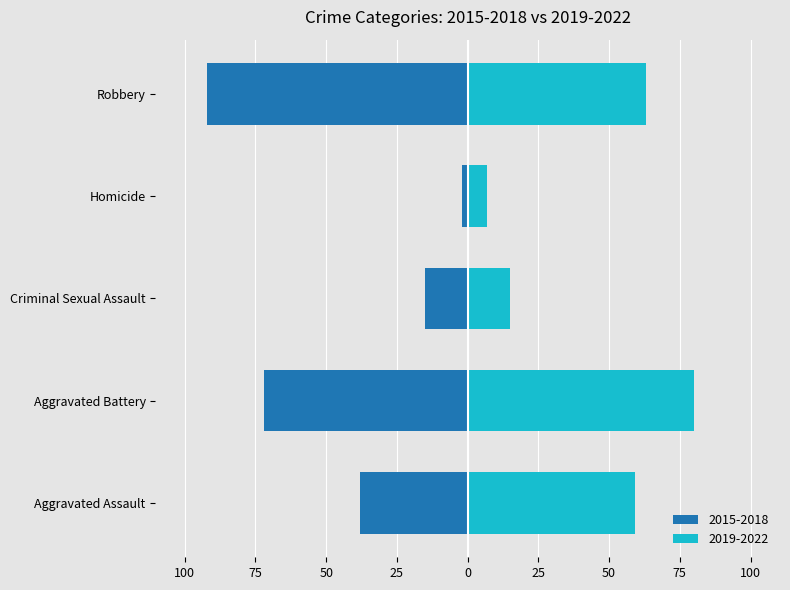

Reading right to left, list all the values displayed in this chart.

2015-2018: -92	-2	-15	-72	-38
2019-2022: 63	7	15	80	59